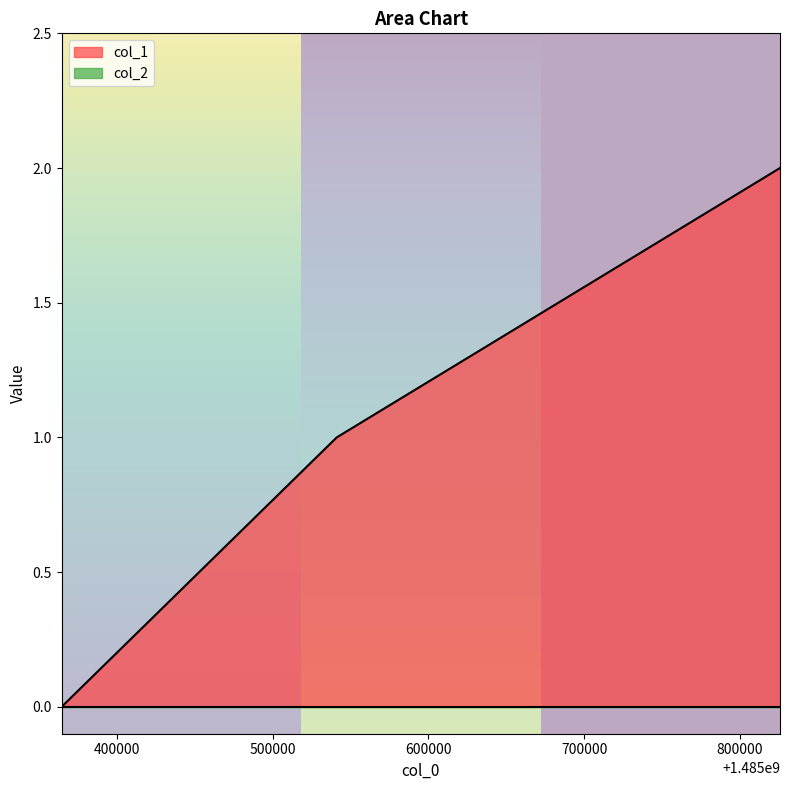

What is the value of the 2nd point from the left?

1